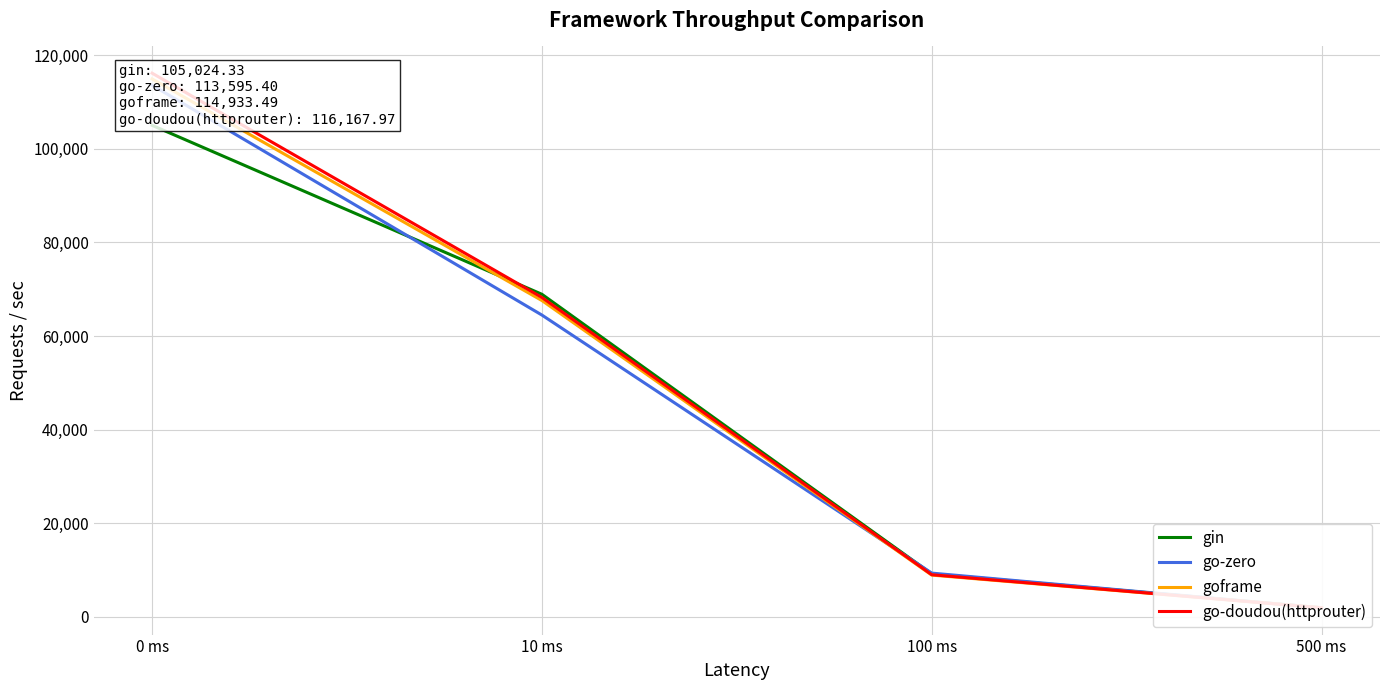

True or false: go-doudou(httprouter) has a value of 3243.7 at 500 ms.

False